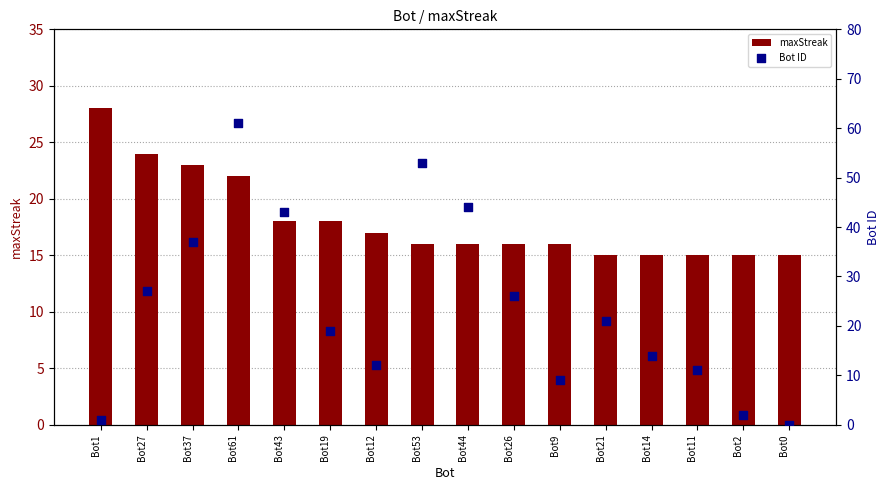

Which series reaches the minimum Y coordinate?

Bot ID